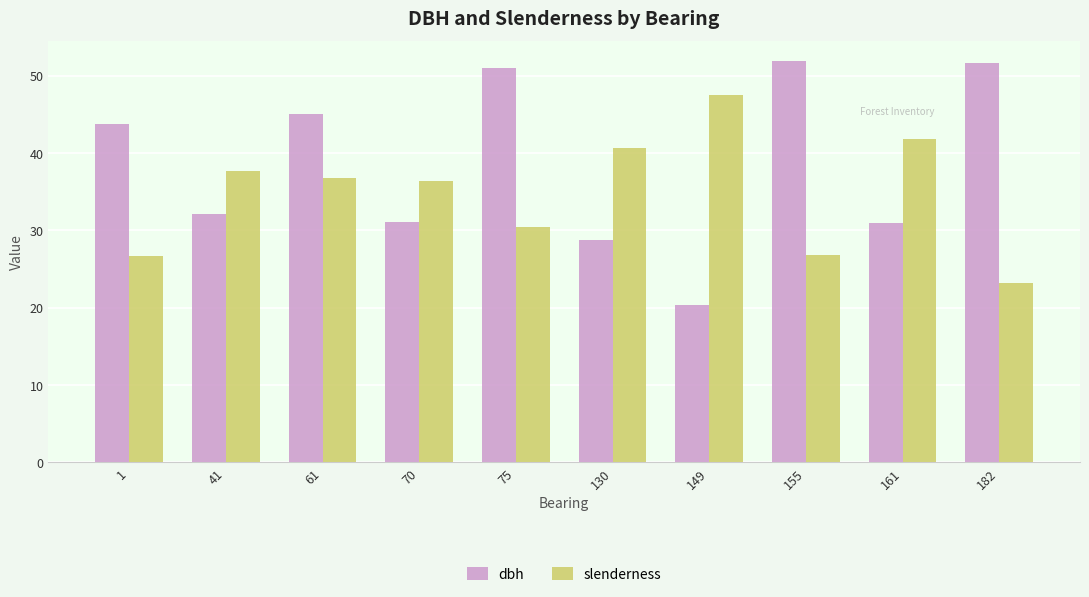

Which series has the largest range (max minus min)?

dbh